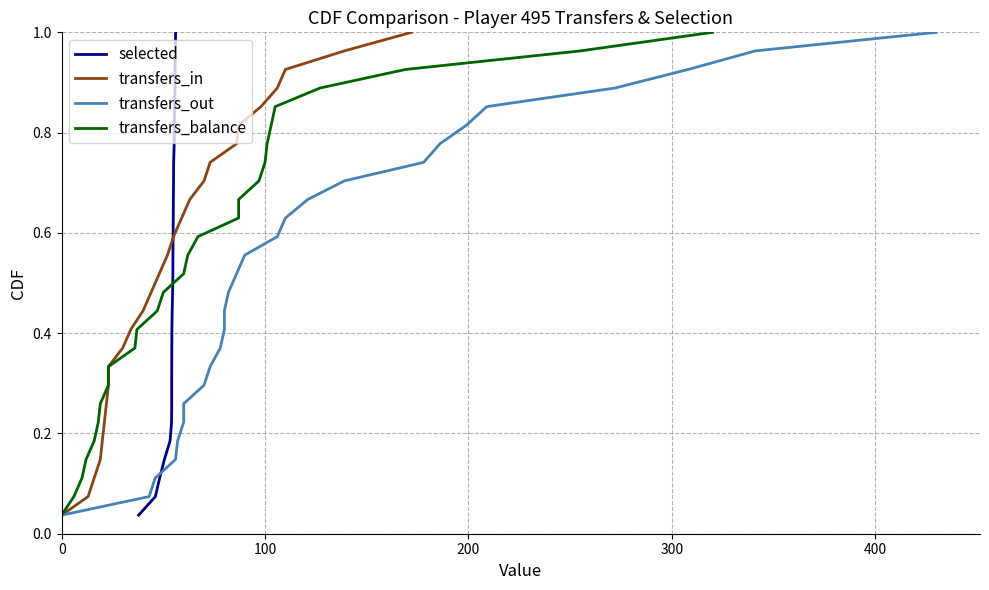

How many lines are shown in the chart?

4